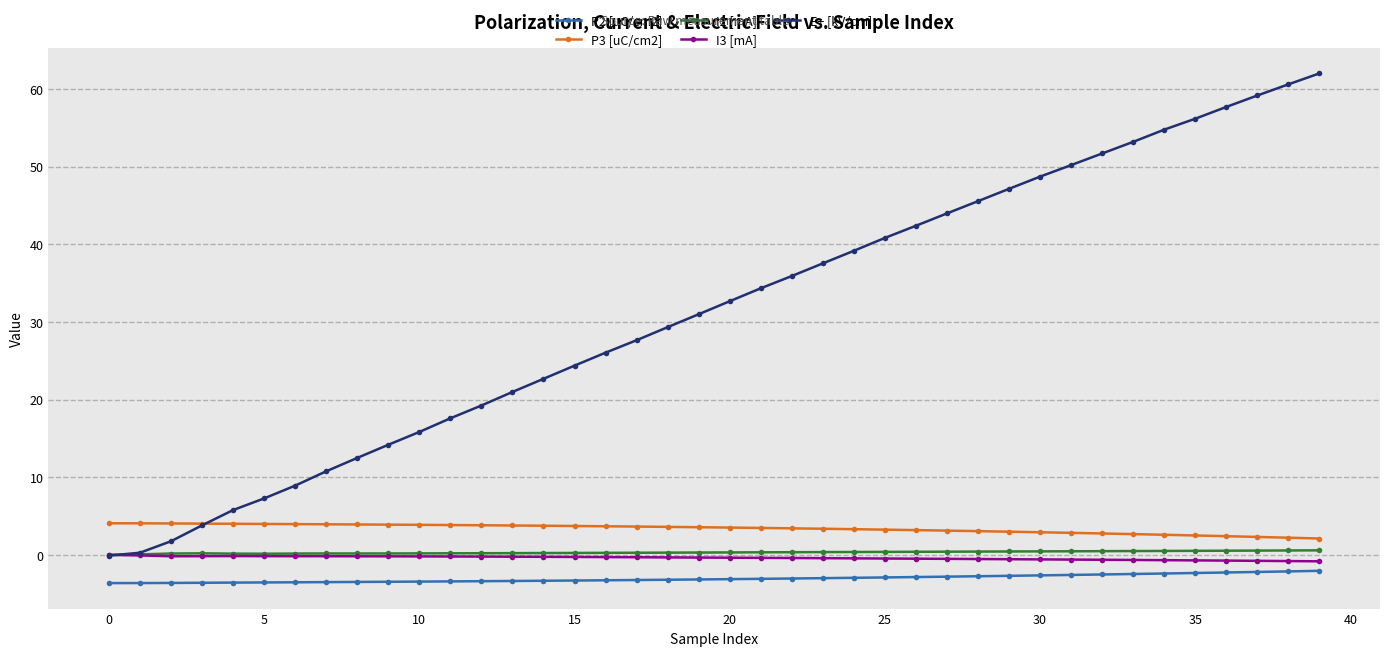

What is the value of the P2 [uC/cm2] point at the 2nd from the left?

-3.6